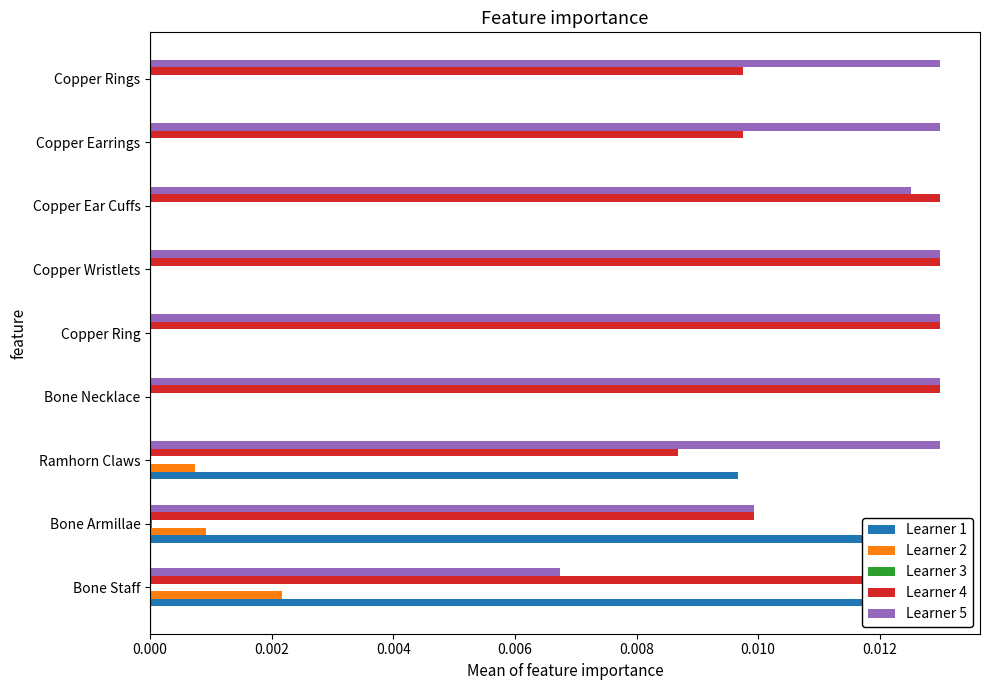

Which series has the largest total across all categories?

Learner 5